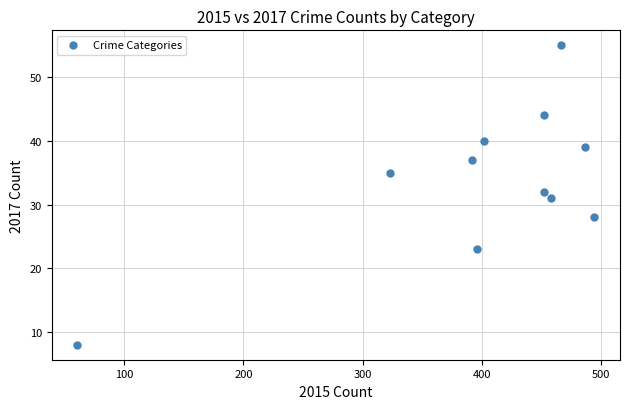

What is the average Y value?

34